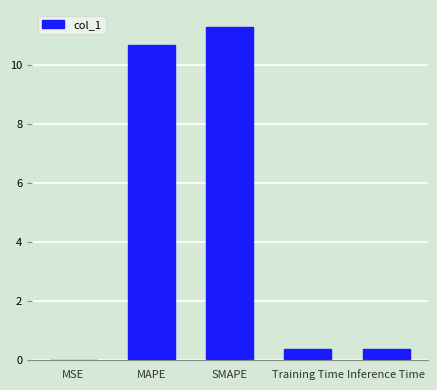

What value does the data have at MAPE?

10.7